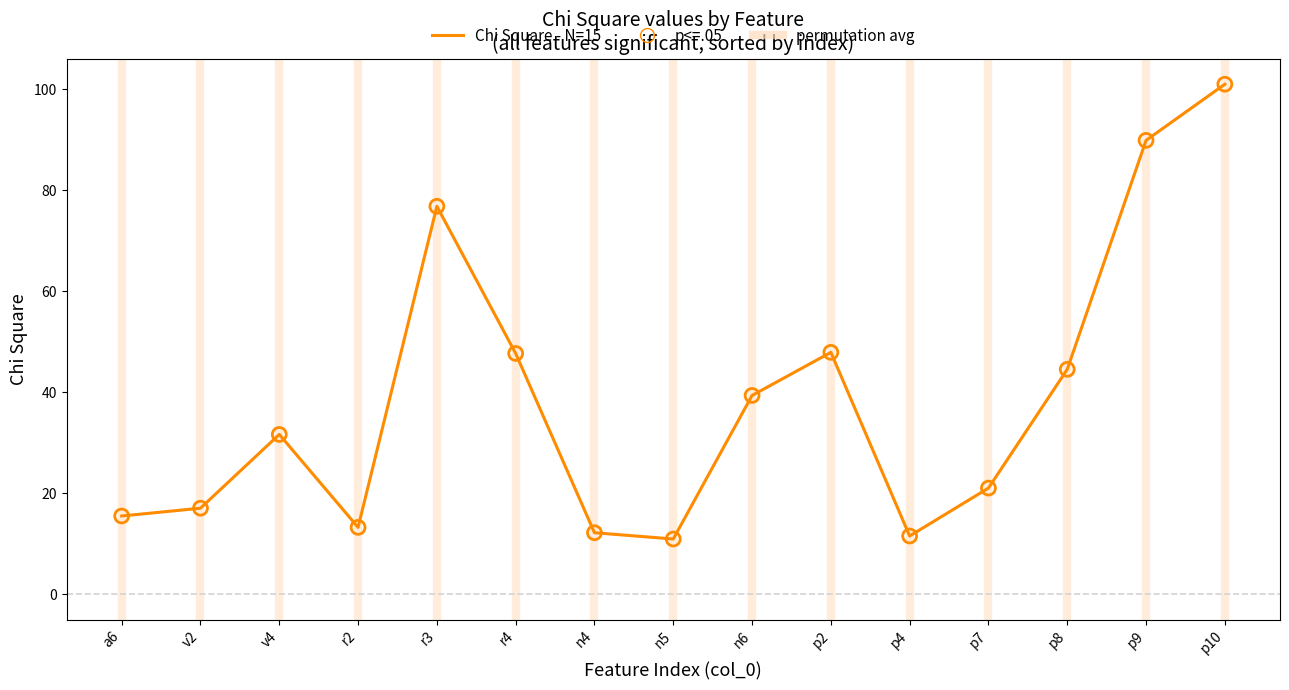

Which has a higher value, v2 or p9?

p9